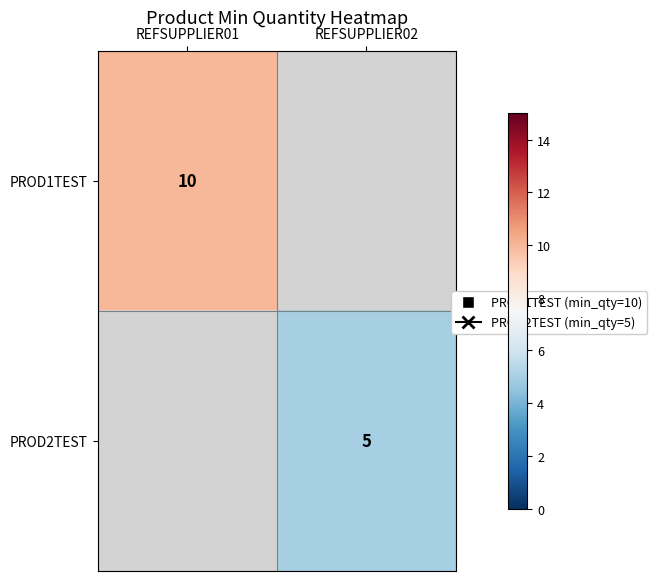

Is it true that PROD2TEST equals 5 at REFSUPPLIER02?

True